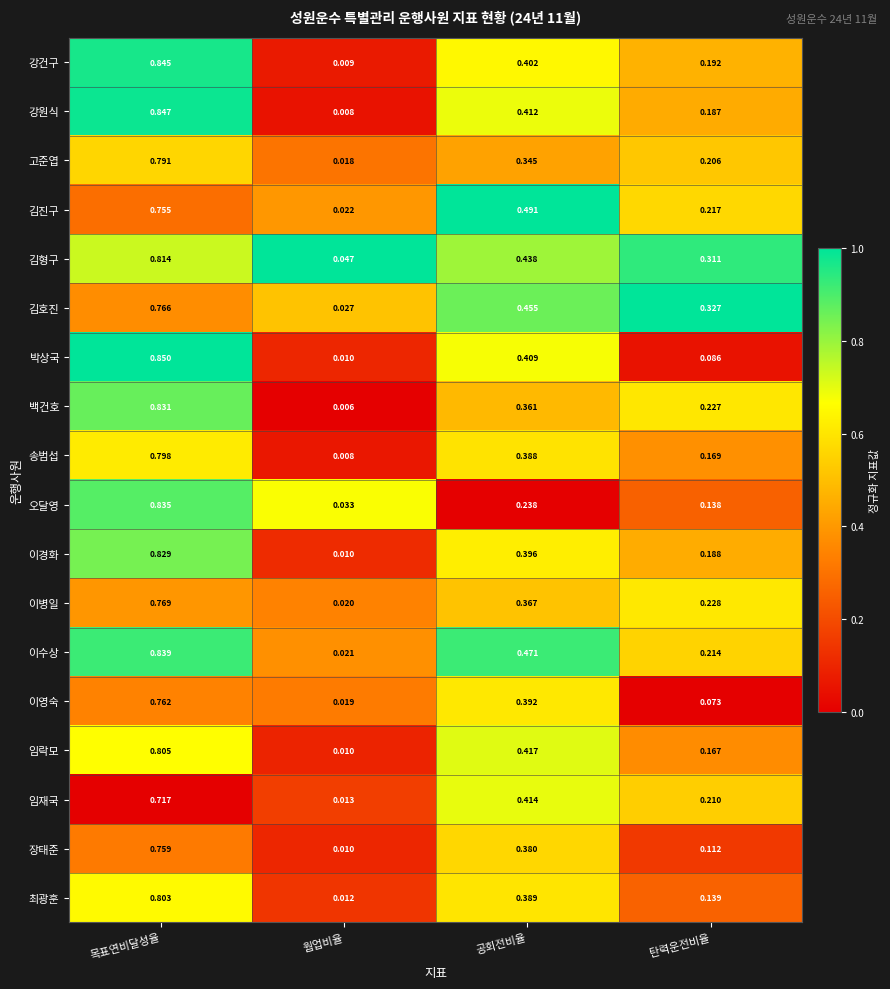

Which series changed the most between 목표연비달성율 and 탄력운전비율?

박상국